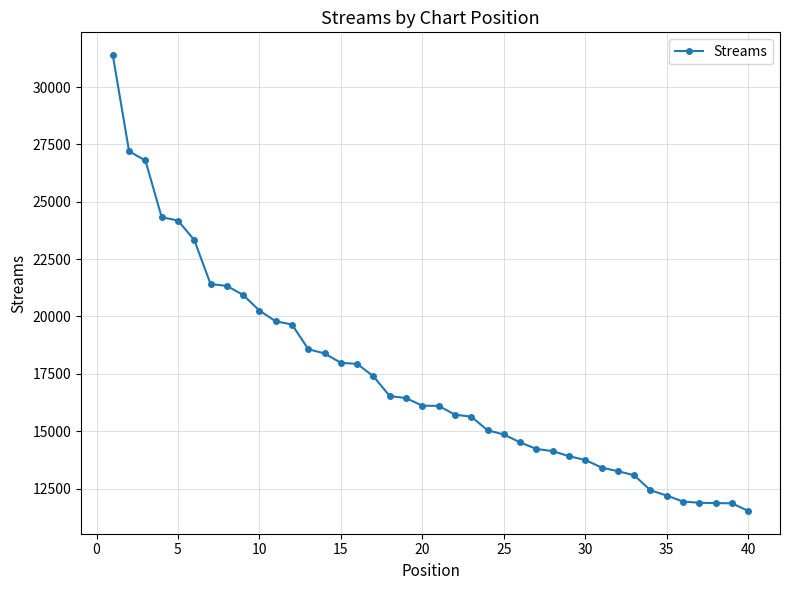

What is the sum of all values?

691223